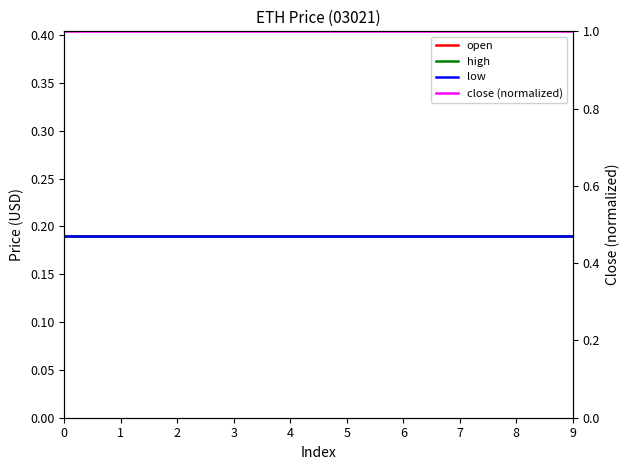

What is the value of the open point at the 4th from the left?

0.2